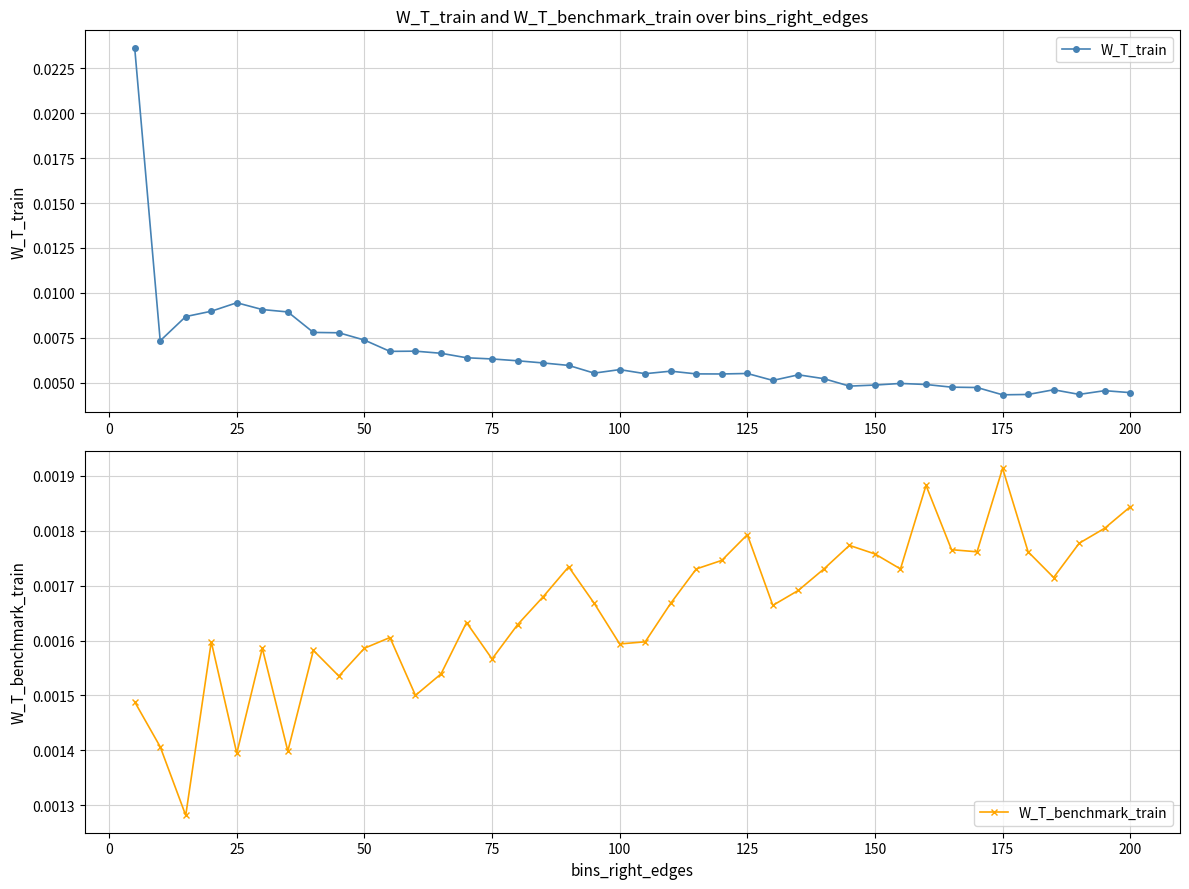

List the series in order of their overall mean, highest first.

W_T_train, W_T_benchmark_train